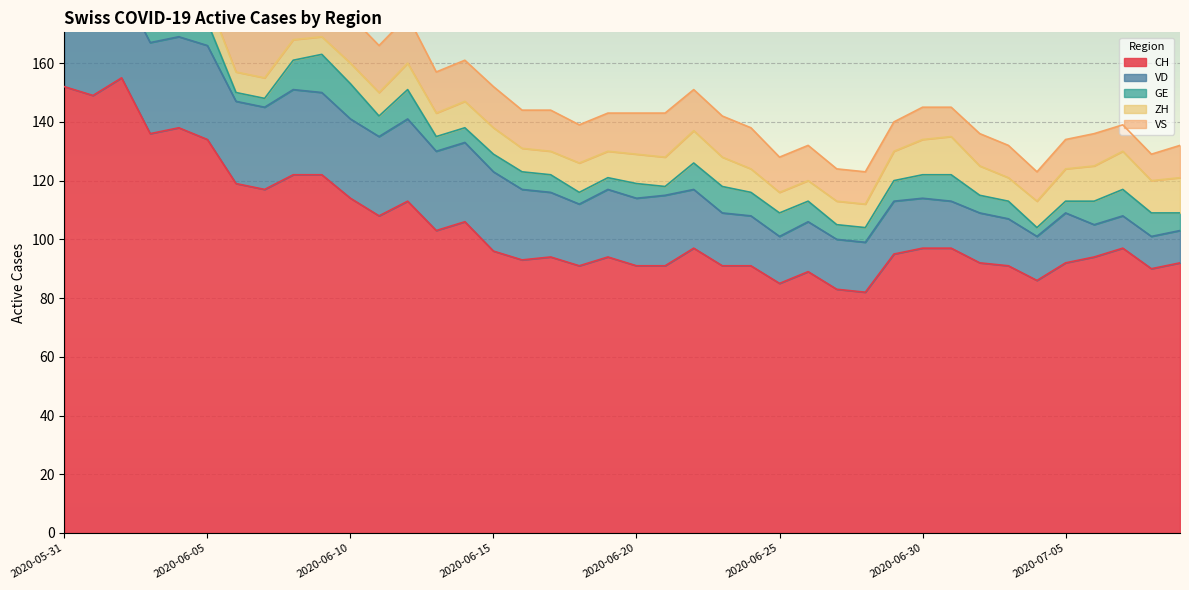

What are all the series names shown in the legend?

CH, VD, GE, ZH, VS